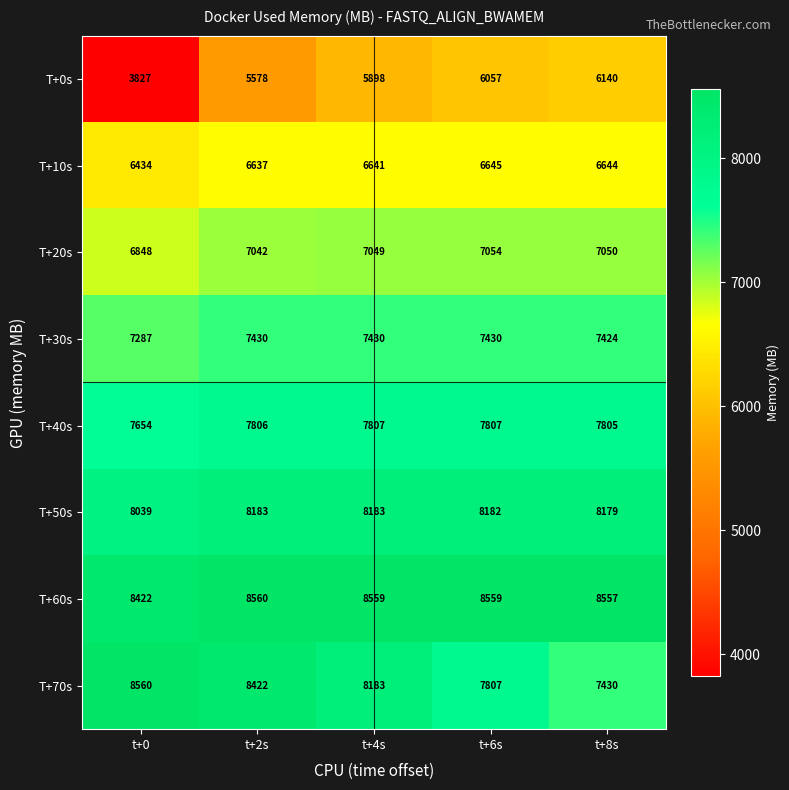

How many series are shown in this chart?

8